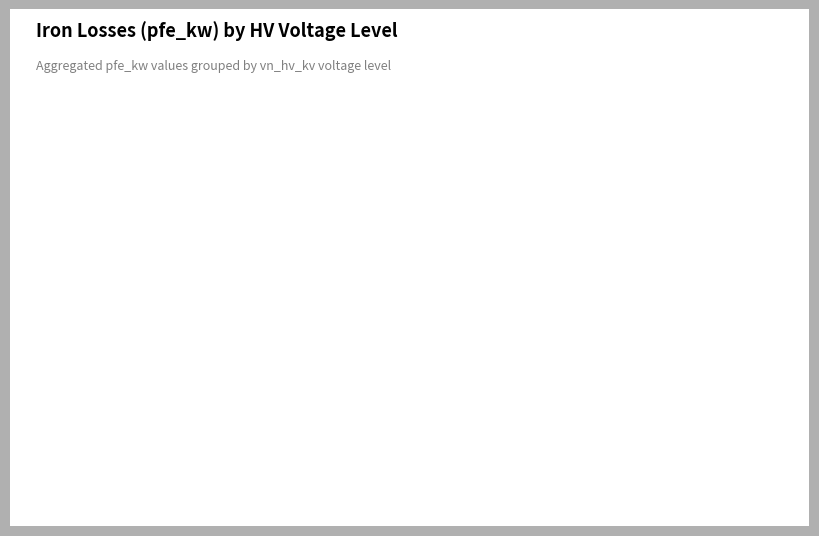

Does any single category account for the majority?

No